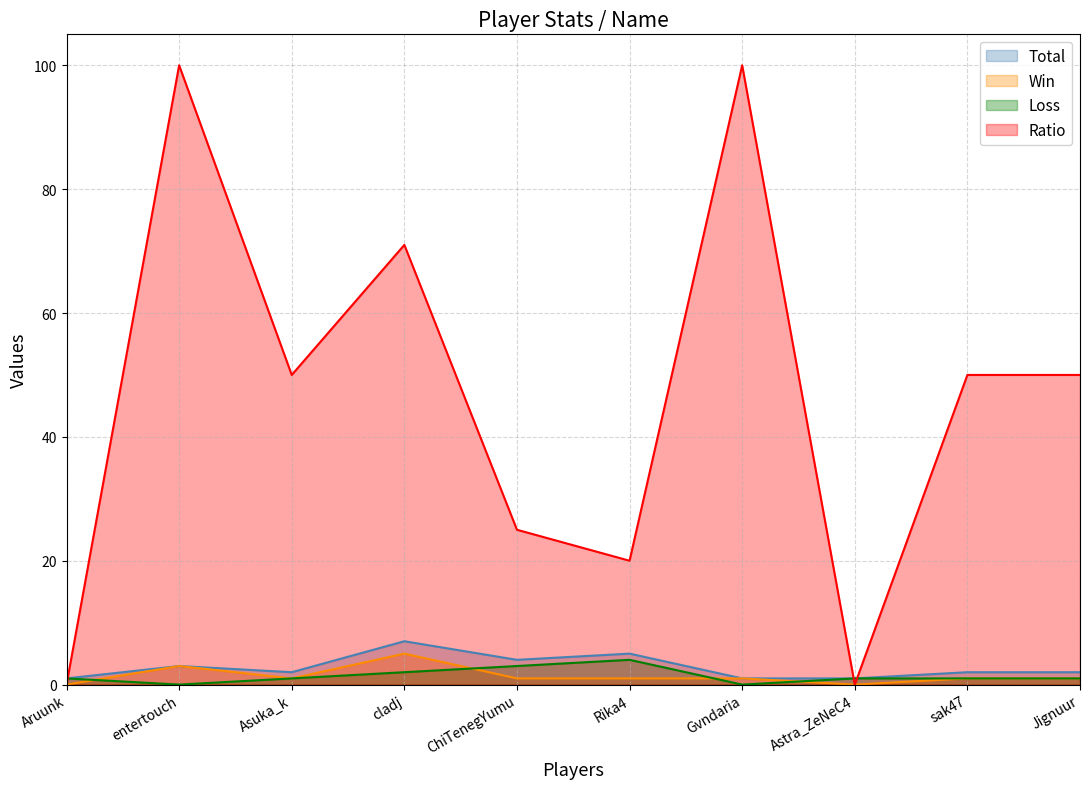

What is the label of the 4th point from the right?

Gvndaria